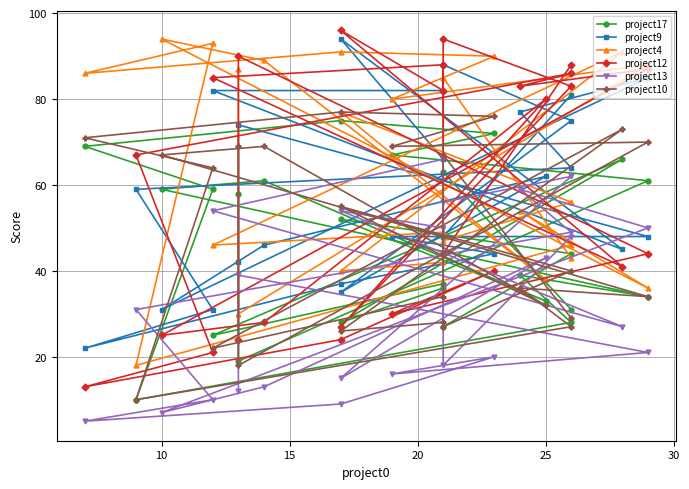

Rank the series by their maximum value, from highest to lowest.

project12, project9, project4, project10, project17, project13